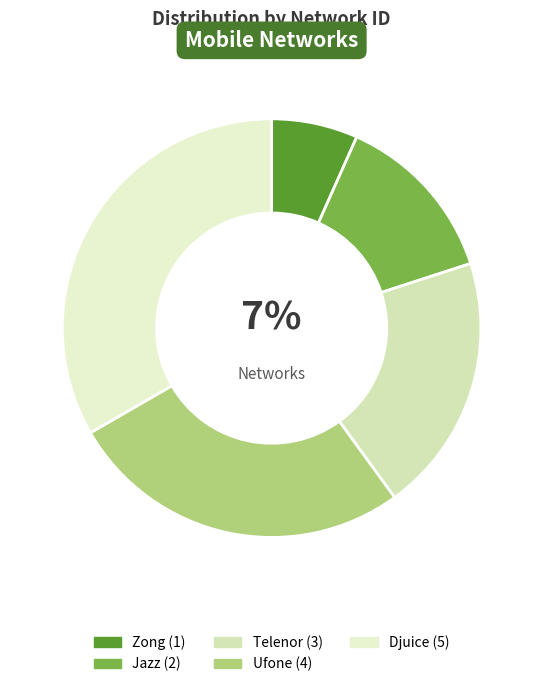

What is the change in value from Jazz to Telenor?

+1